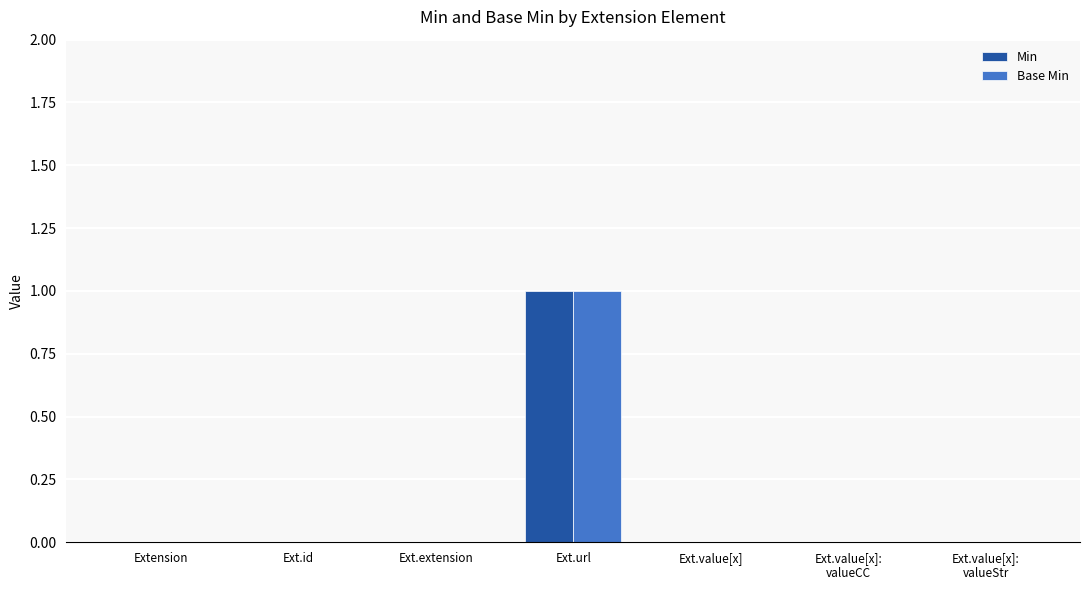

The Base Min series shows 0 at Ext.id. True or false?

True